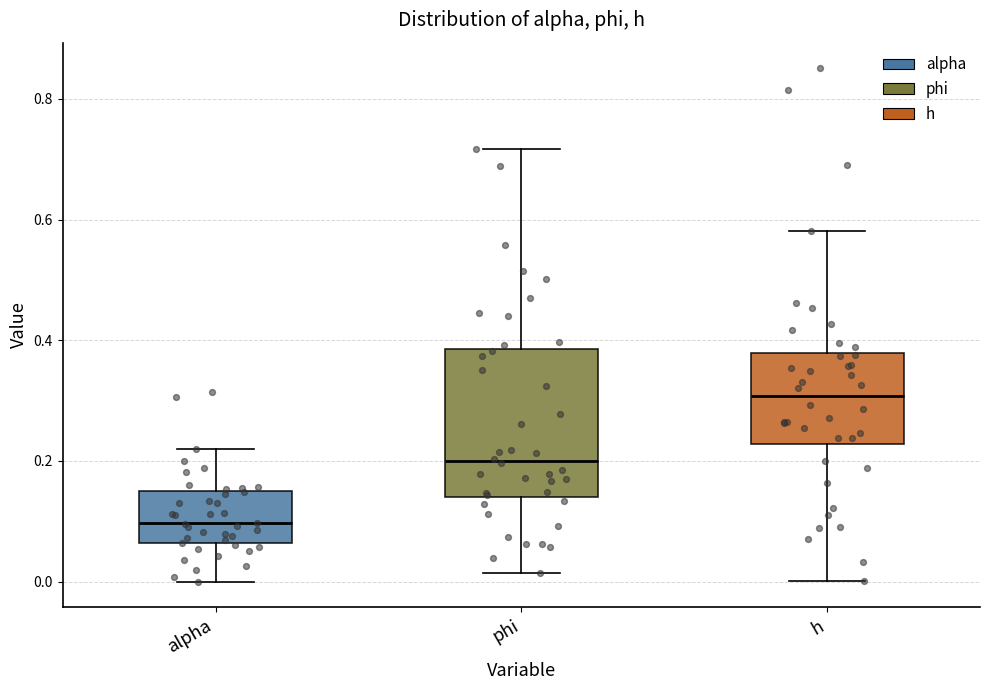

Which box is the tallest, from its lower edge to its upper edge?

phi